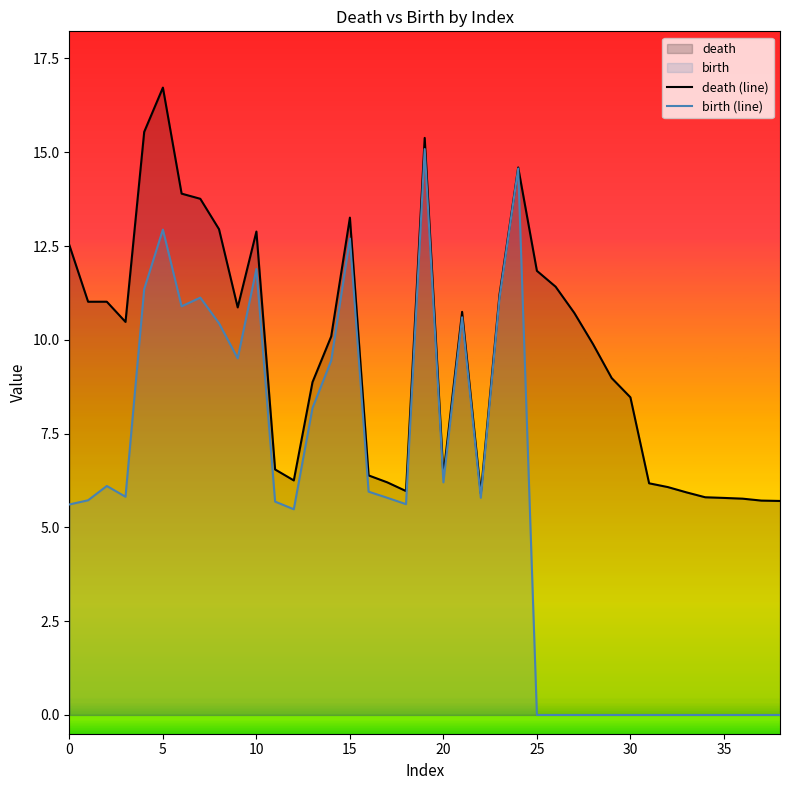

True or false: death (line) and birth (line) intersect in this chart.

False